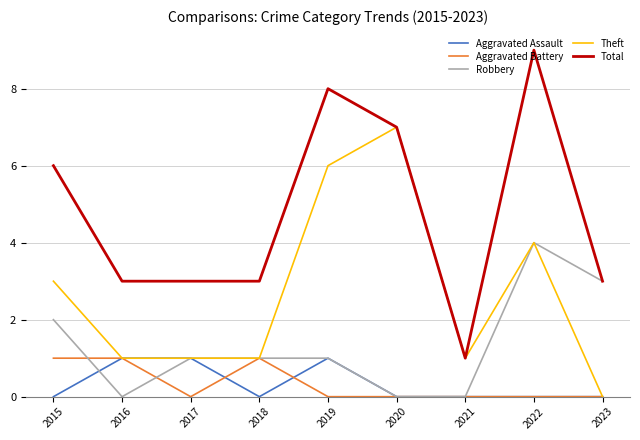

At which category is the sum across all series the highest?

2022